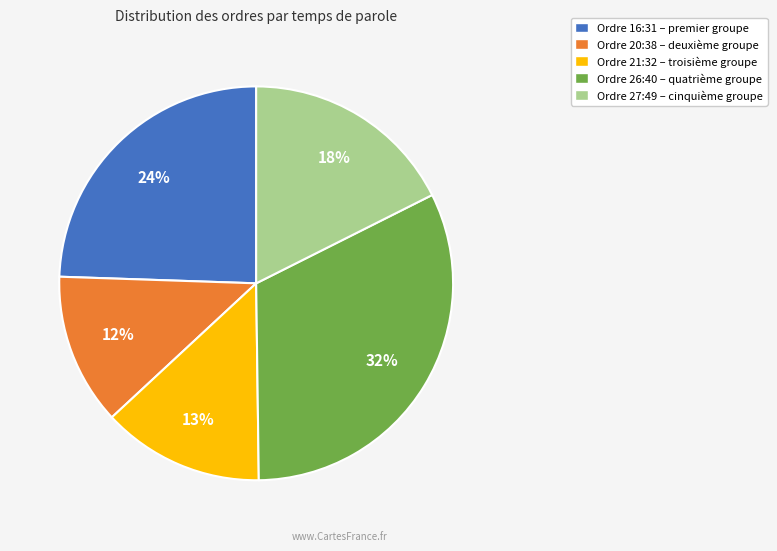

Combined, do Ordre 26:40 – quatrième groupe and Ordre 16:31 – premier groupe account for over 50%?

Yes